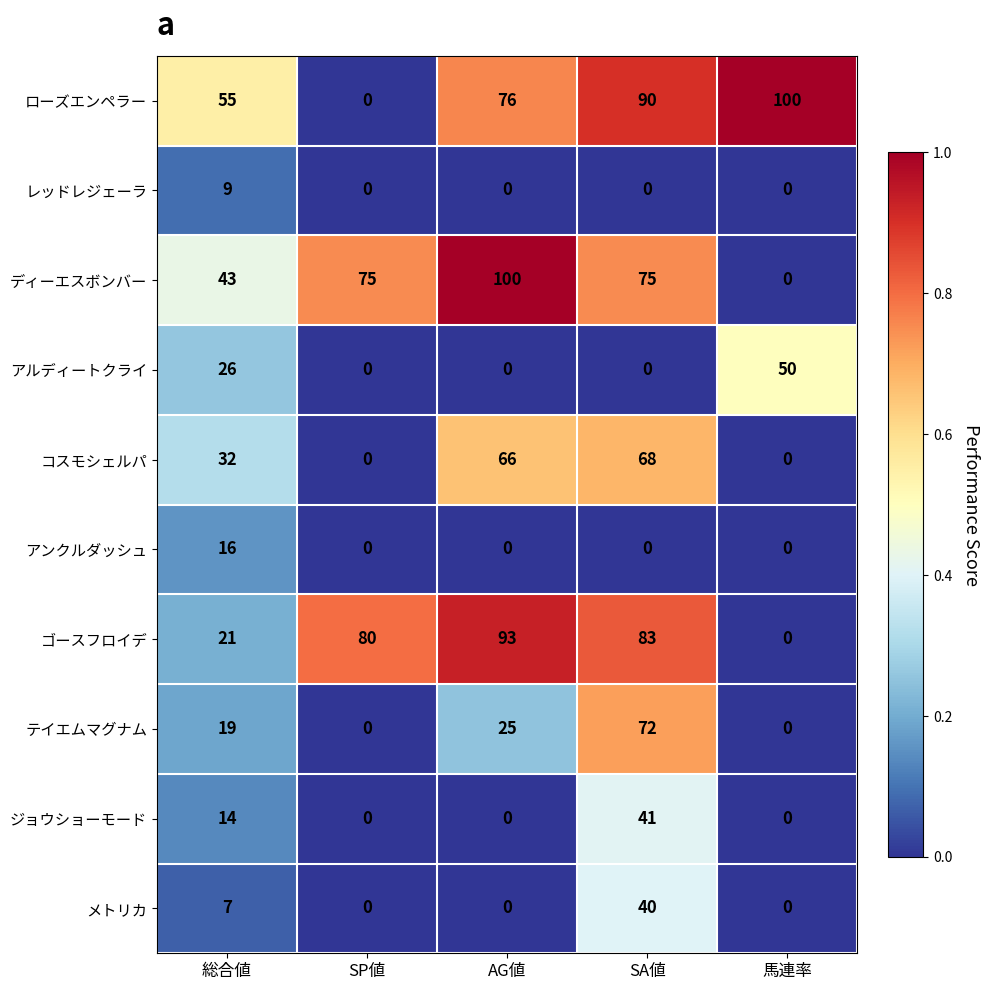

The レッドレジェーラ series shows -5 at SP値. True or false?

False